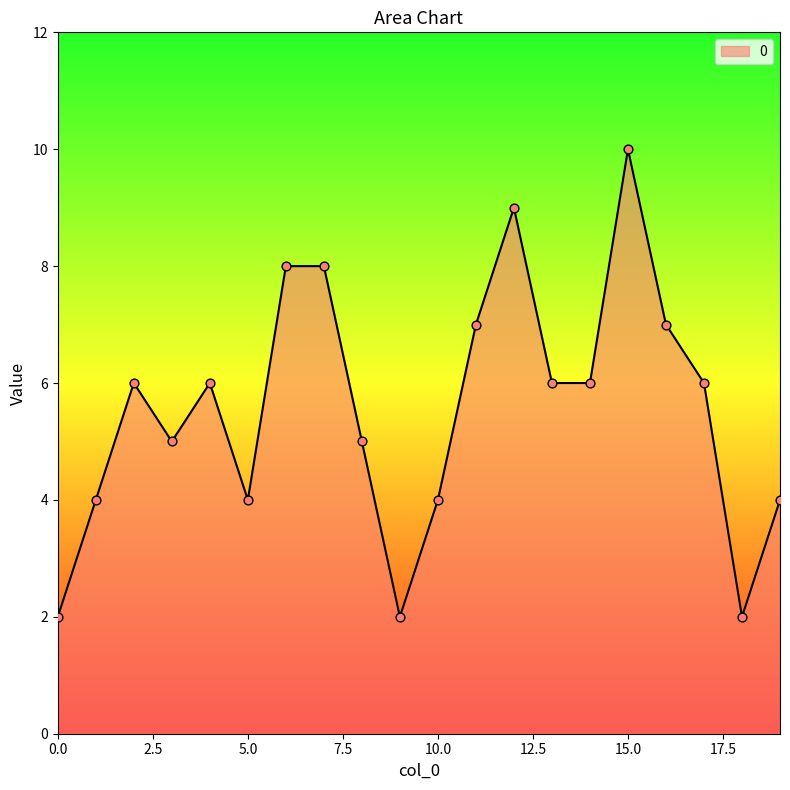

What is the maximum value shown in the chart?

10